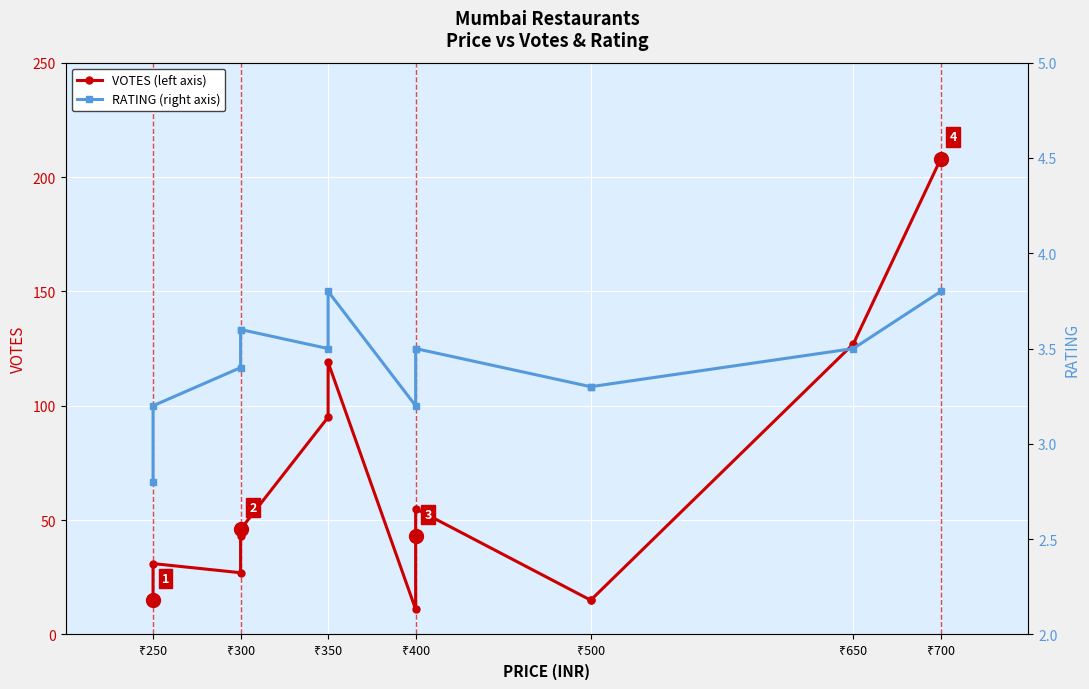

True or false: RATING (right axis) and VOTES (left axis) intersect in this chart.

False